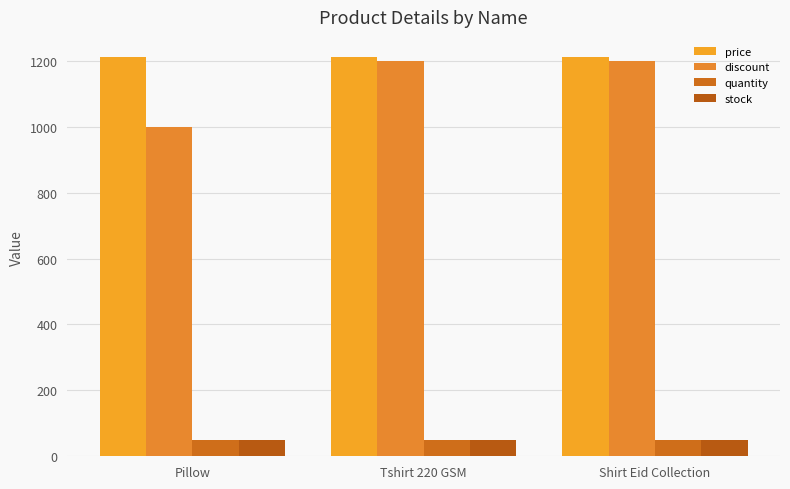

What is the greatest value displayed?

1212